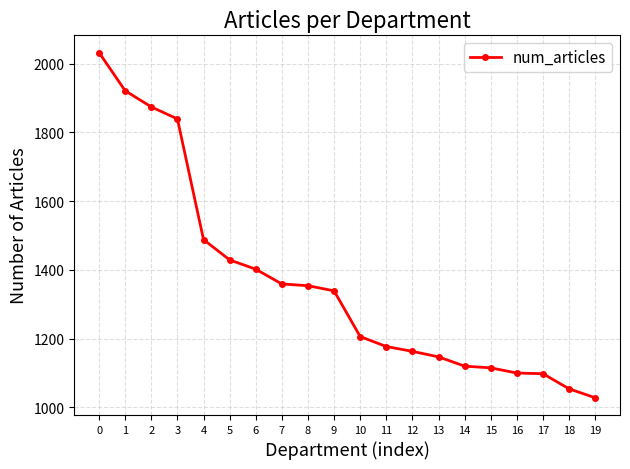

Which has a higher value, 8 or 13?

8